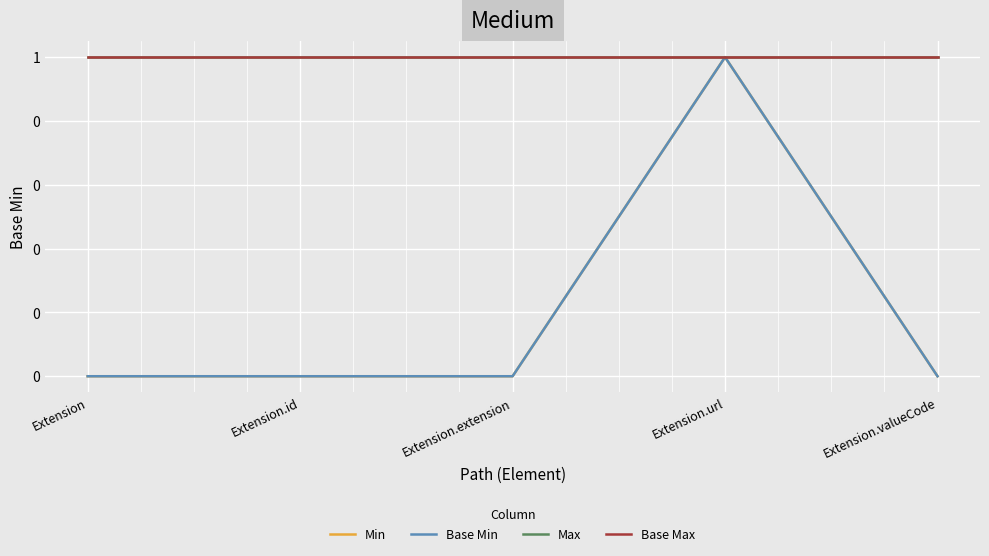

Does the chart display data point markers on the line(s)?

No